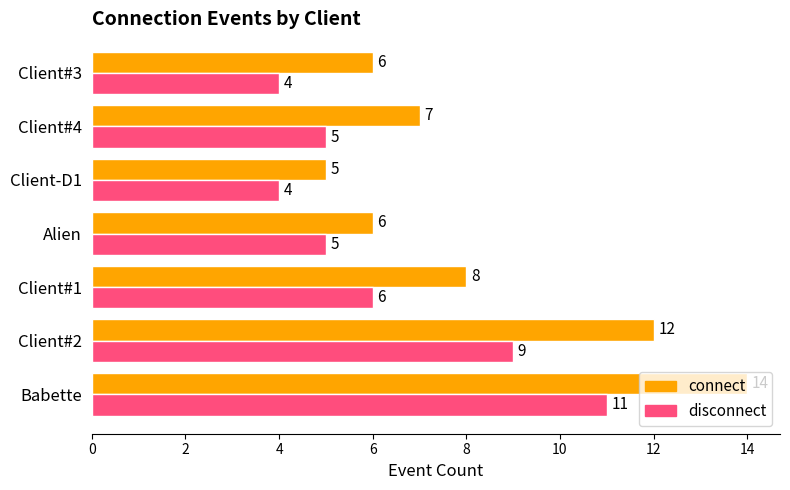

What is the difference between the maximum and minimum values in the disconnect series?

7